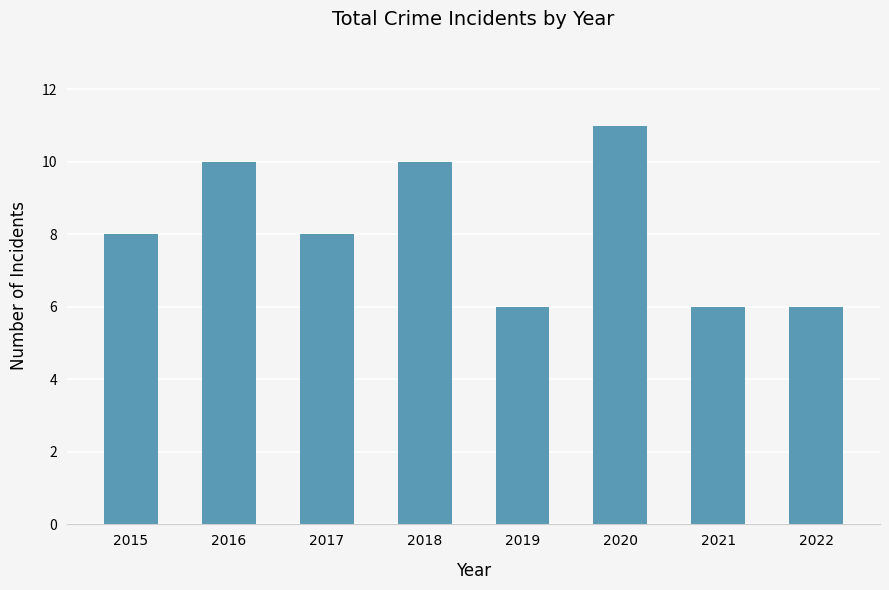

How many data points does each series have?

8